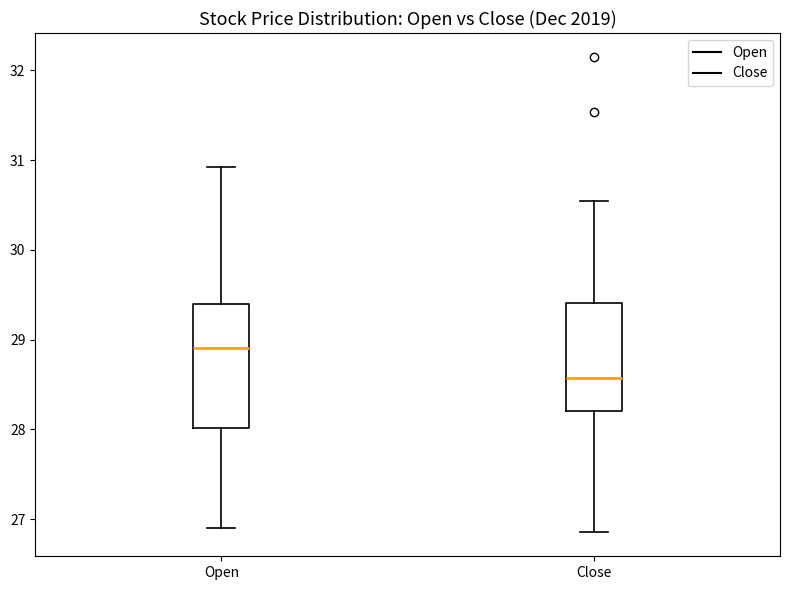

Where does the median line of the box for Open sit on the y-axis? The values are not printed on the chart, so give them approximately, as read against the axis.

28.9